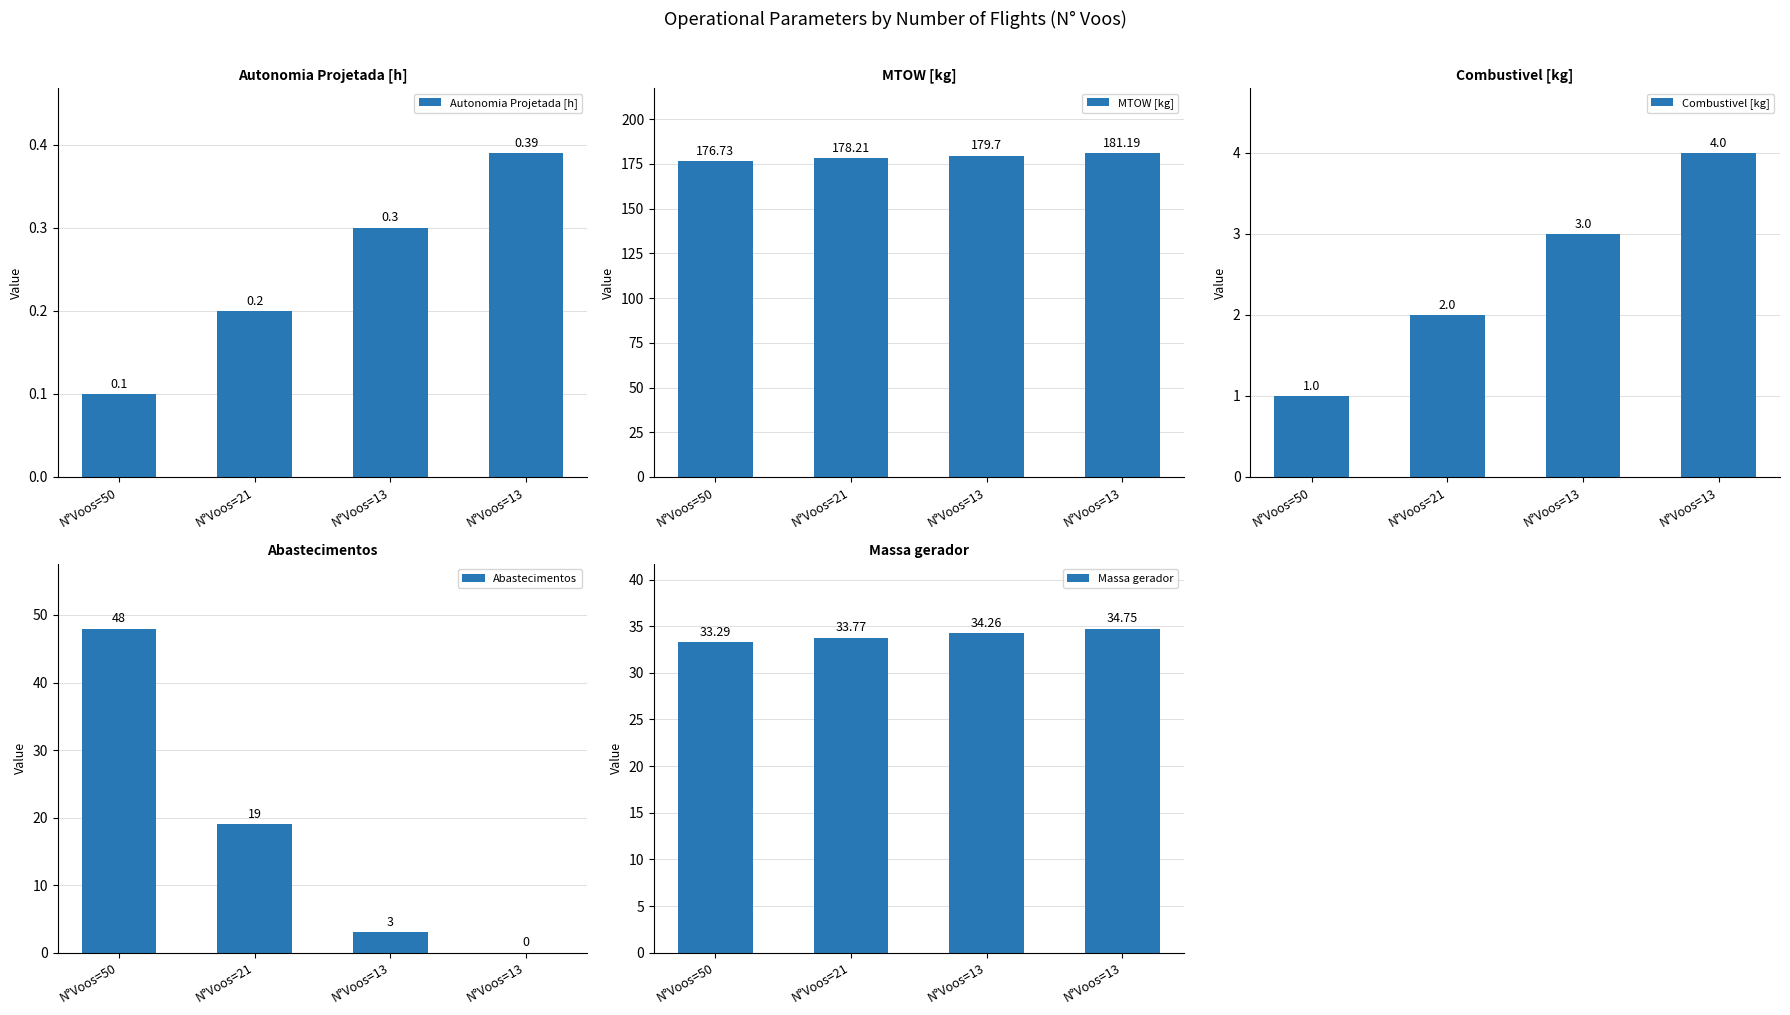

How many bars are there in total?

20